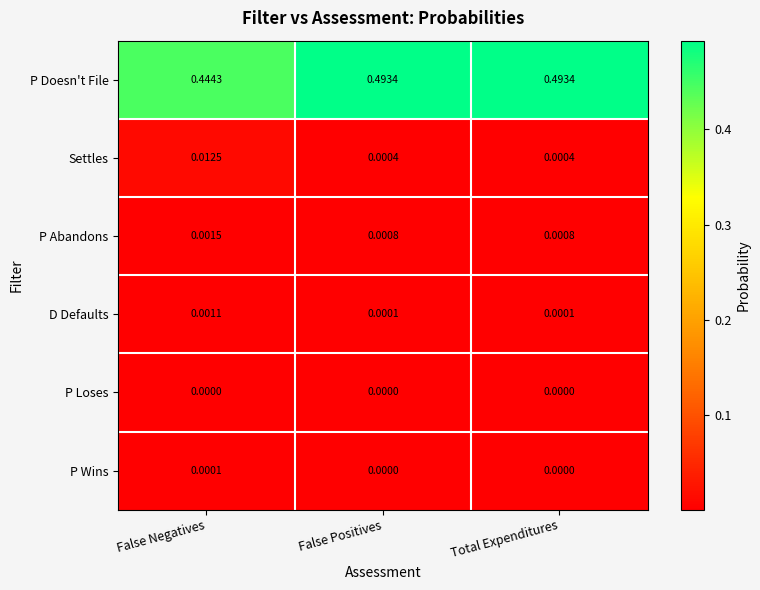

Which series has the widest spread of values?

P Doesn't File